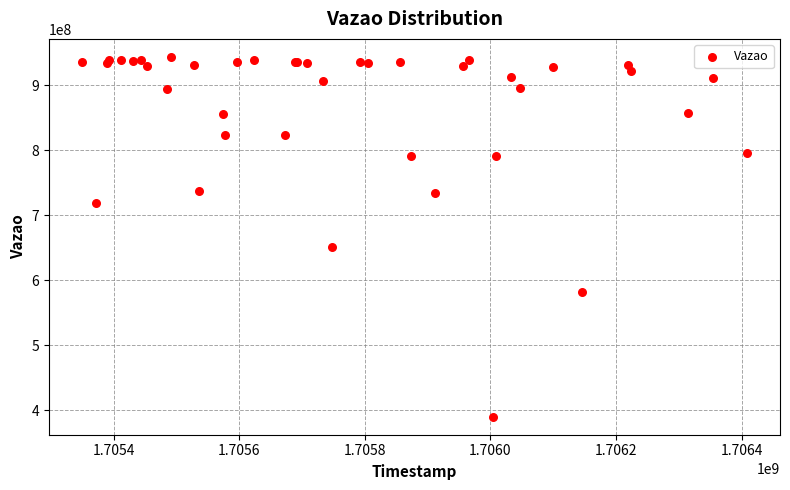

What Y value in the scatter plot is closest to 667054079?

650705549